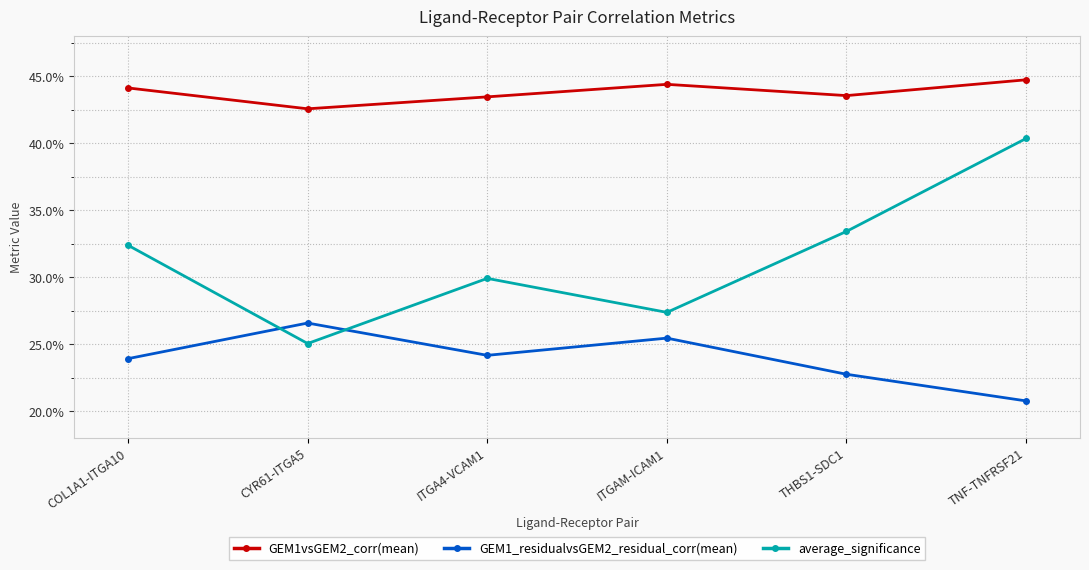

Where is the first local minimum for average_significance?

CYR61-ITGA5